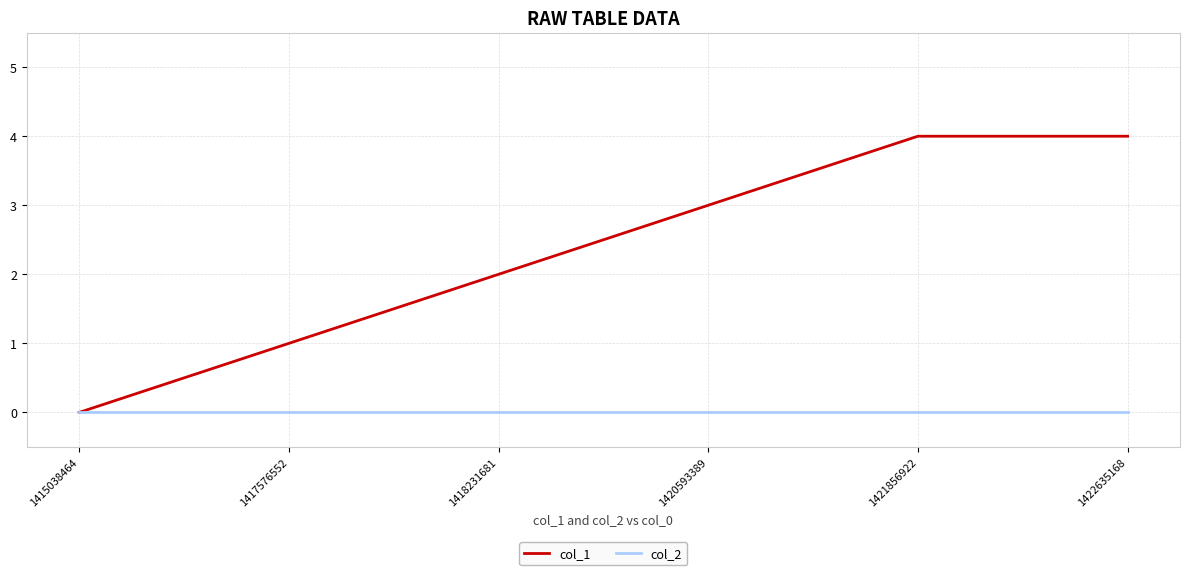

List the series in order of their peak value, lowest first.

col_2, col_1